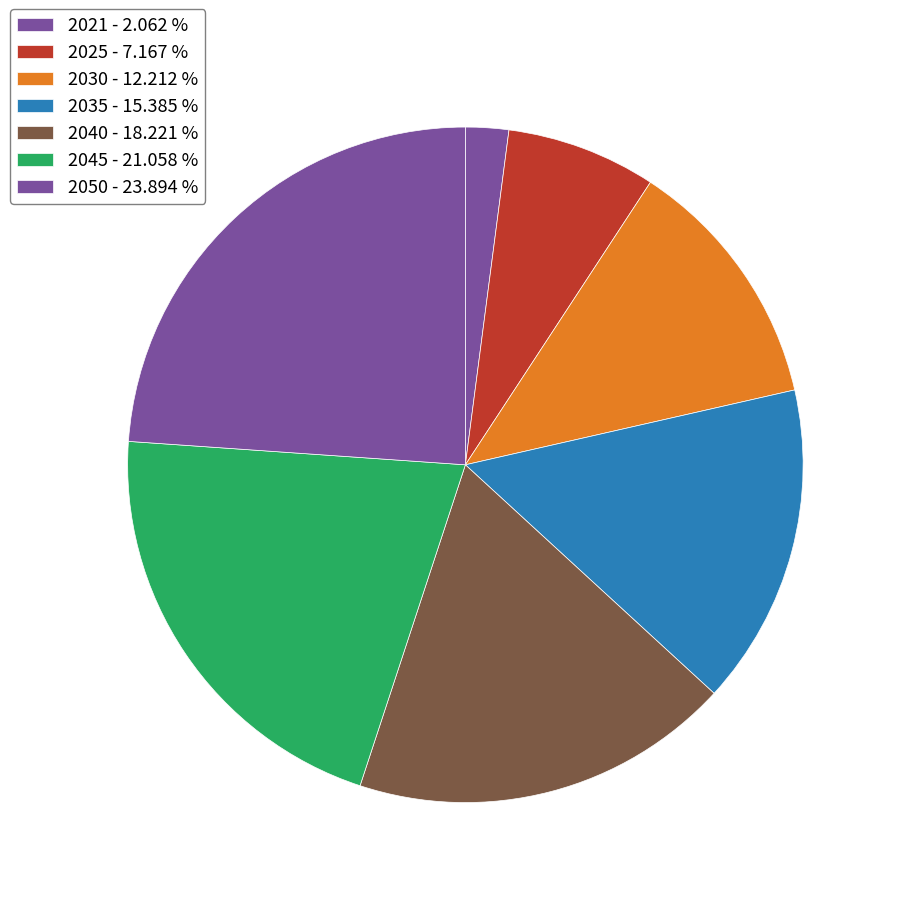

The 2021 slice represents 12% of the pie. True or false?

False